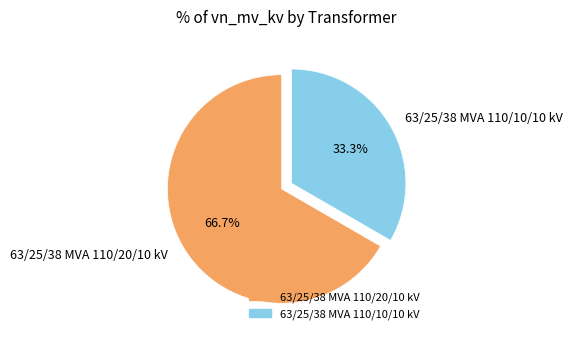

How many slices are in this pie chart?

2